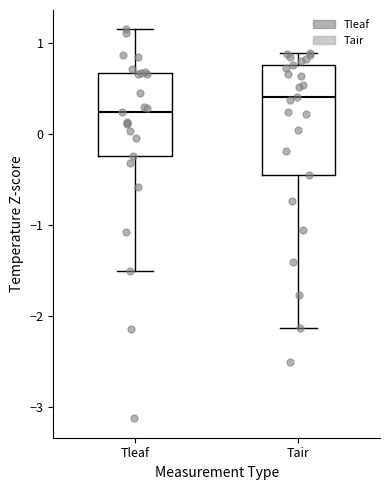

Which box is the tallest, from its lower edge to its upper edge?

Tair